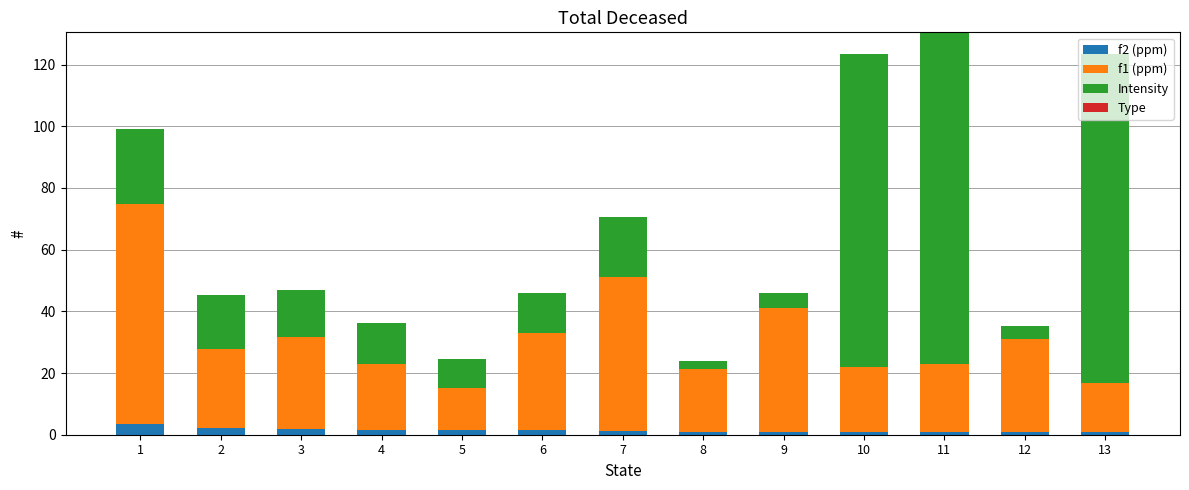

What is the approximate value of f1 (ppm) at 2?

25.8